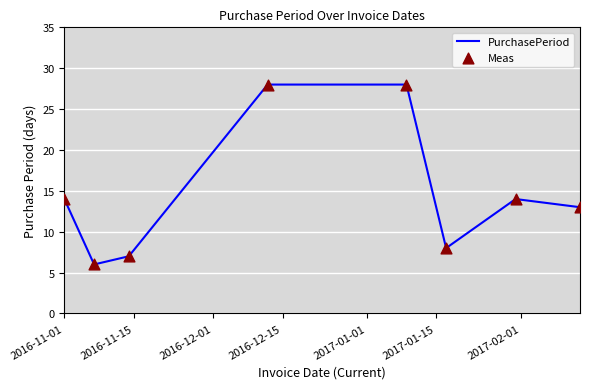

What is the minimum value shown in the chart?

6